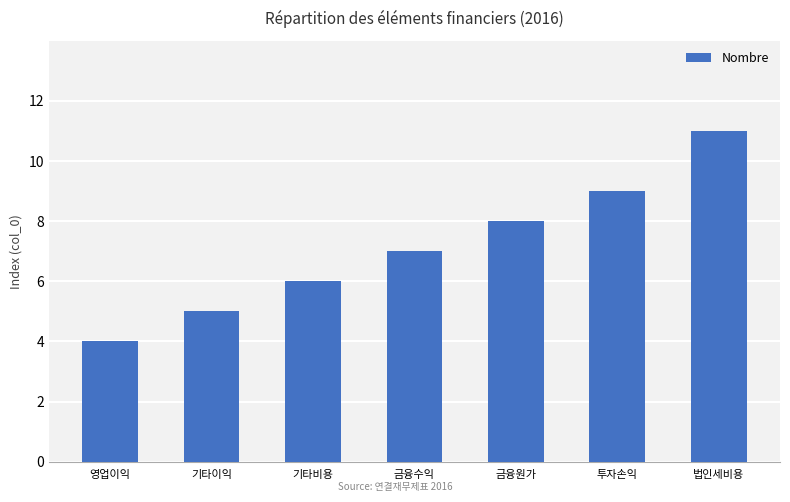

What position from the right is 기타이익?

6